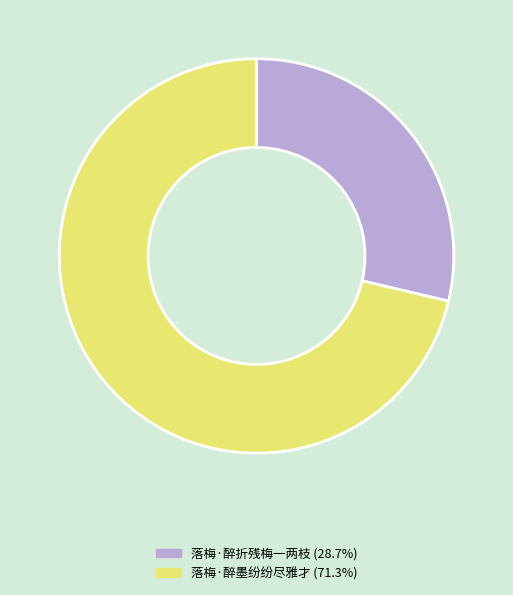

Is it true that 落梅·醉墨纷纷尽雅才 is 71% of the pie?

True